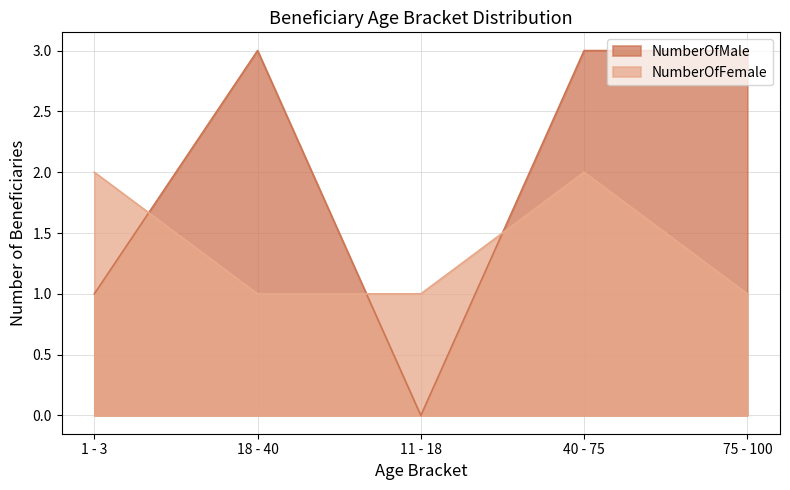

At which label does NumberOfMale reach its minimum?

11 - 18